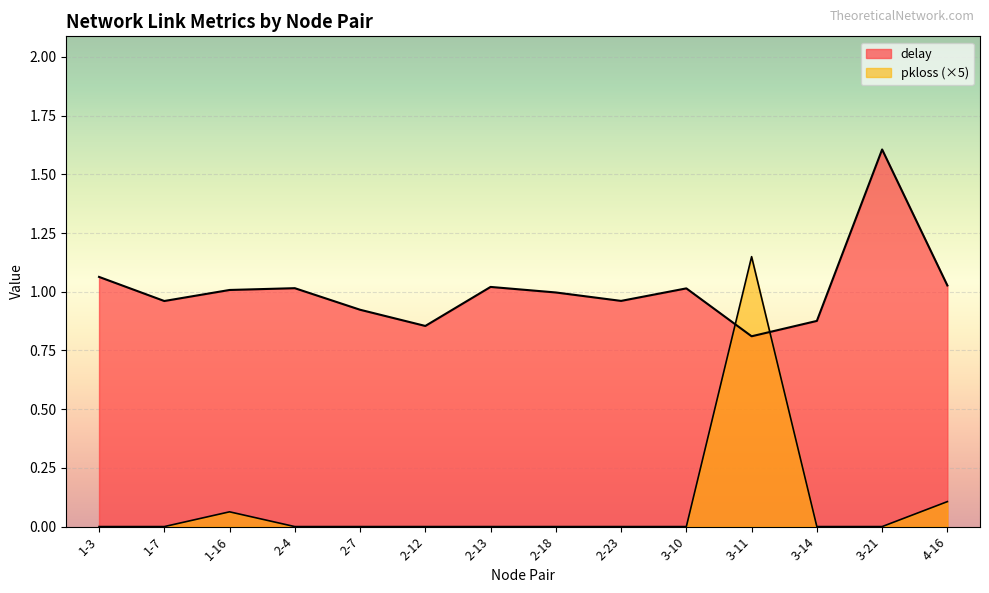

What is the difference between the delay values at 2-12 and 3-21?

0.8